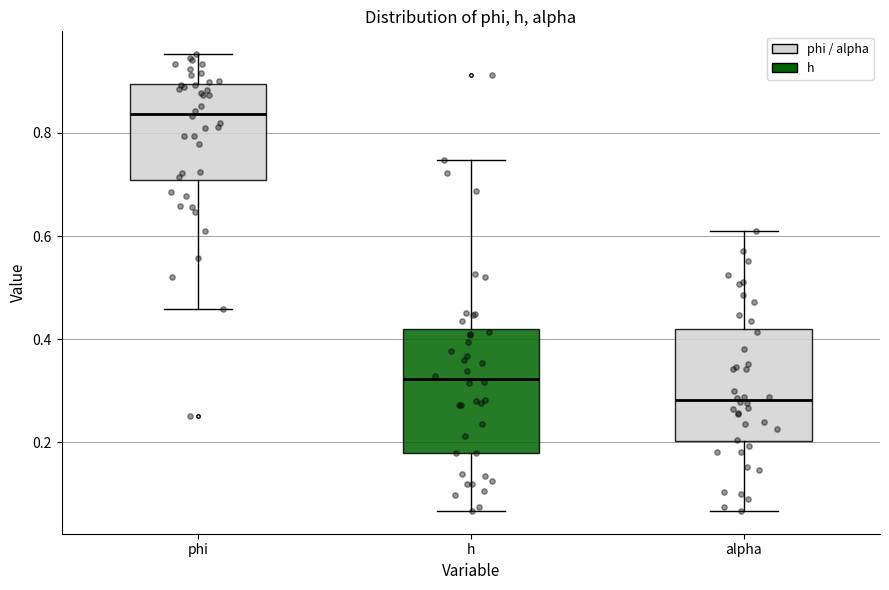

Where is the lower edge of the box for phi on the y-axis? The values are not printed on the chart, so give them approximately, as read against the axis.

0.70